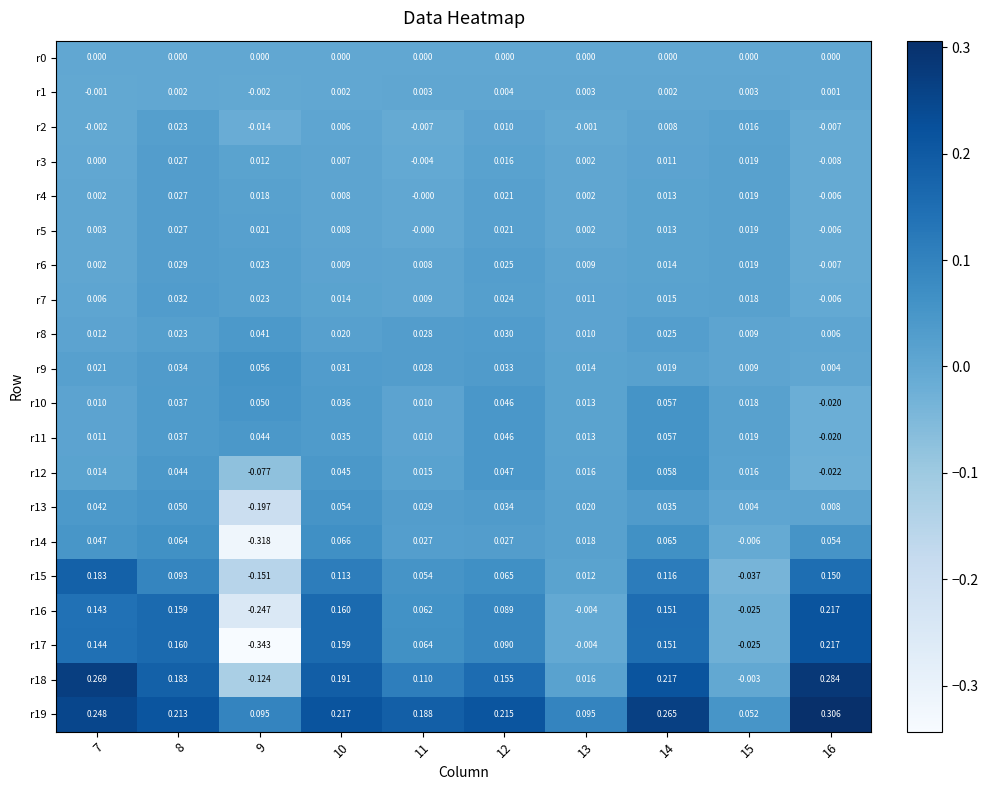

Reading right to left, extract all data points from this chart.

r0: 16=0.0	15=0.0	14=0.0	13=0.0	12=0.0	11=0.0	10=0.0	9=0.0	8=0.0	7=0.0
r1: 16=0.0	15=0.0	14=0.0	13=0.0	12=0.0	11=0.0	10=0.0	9=-0.0	8=0.0	7=-0.0
r2: 16=-0.0	15=0.0	14=0.0	13=-0.0	12=0.0	11=-0.0	10=0.0	9=-0.0	8=0.0	7=-0.0
r3: 16=-0.0	15=0.0	14=0.0	13=0.0	12=0.0	11=-0.0	10=0.0	9=0.0	8=0.0	7=0.0
r4: 16=-0.0	15=0.0	14=0.0	13=0.0	12=0.0	11=-0.0	10=0.0	9=0.0	8=0.0	7=0.0
r5: 16=-0.0	15=0.0	14=0.0	13=0.0	12=0.0	11=-0.0	10=0.0	9=0.0	8=0.0	7=0.0
r6: 16=-0.0	15=0.0	14=0.0	13=0.0	12=0.0	11=0.0	10=0.0	9=0.0	8=0.0	7=0.0
r7: 16=-0.0	15=0.0	14=0.0	13=0.0	12=0.0	11=0.0	10=0.0	9=0.0	8=0.0	7=0.0
r8: 16=0.0	15=0.0	14=0.0	13=0.0	12=0.0	11=0.0	10=0.0	9=0.0	8=0.0	7=0.0
r9: 16=0.0	15=0.0	14=0.0	13=0.0	12=0.0	11=0.0	10=0.0	9=0.1	8=0.0	7=0.0
r10: 16=-0.0	15=0.0	14=0.1	13=0.0	12=0.0	11=0.0	10=0.0	9=0.1	8=0.0	7=0.0
r11: 16=-0.0	15=0.0	14=0.1	13=0.0	12=0.0	11=0.0	10=0.0	9=0.0	8=0.0	7=0.0
r12: 16=-0.0	15=0.0	14=0.1	13=0.0	12=0.0	11=0.0	10=0.0	9=-0.1	8=0.0	7=0.0
r13: 16=0.0	15=0.0	14=0.0	13=0.0	12=0.0	11=0.0	10=0.1	9=-0.2	8=0.1	7=0.0
r14: 16=0.1	15=-0.0	14=0.1	13=0.0	12=0.0	11=0.0	10=0.1	9=-0.3	8=0.1	7=0.0
r15: 16=0.1	15=-0.0	14=0.1	13=0.0	12=0.1	11=0.1	10=0.1	9=-0.2	8=0.1	7=0.2
r16: 16=0.2	15=-0.0	14=0.2	13=-0.0	12=0.1	11=0.1	10=0.2	9=-0.2	8=0.2	7=0.1
r17: 16=0.2	15=-0.0	14=0.2	13=-0.0	12=0.1	11=0.1	10=0.2	9=-0.3	8=0.2	7=0.1
r18: 16=0.3	15=-0.0	14=0.2	13=0.0	12=0.2	11=0.1	10=0.2	9=-0.1	8=0.2	7=0.3
r19: 16=0.3	15=0.1	14=0.3	13=0.1	12=0.2	11=0.2	10=0.2	9=0.1	8=0.2	7=0.2